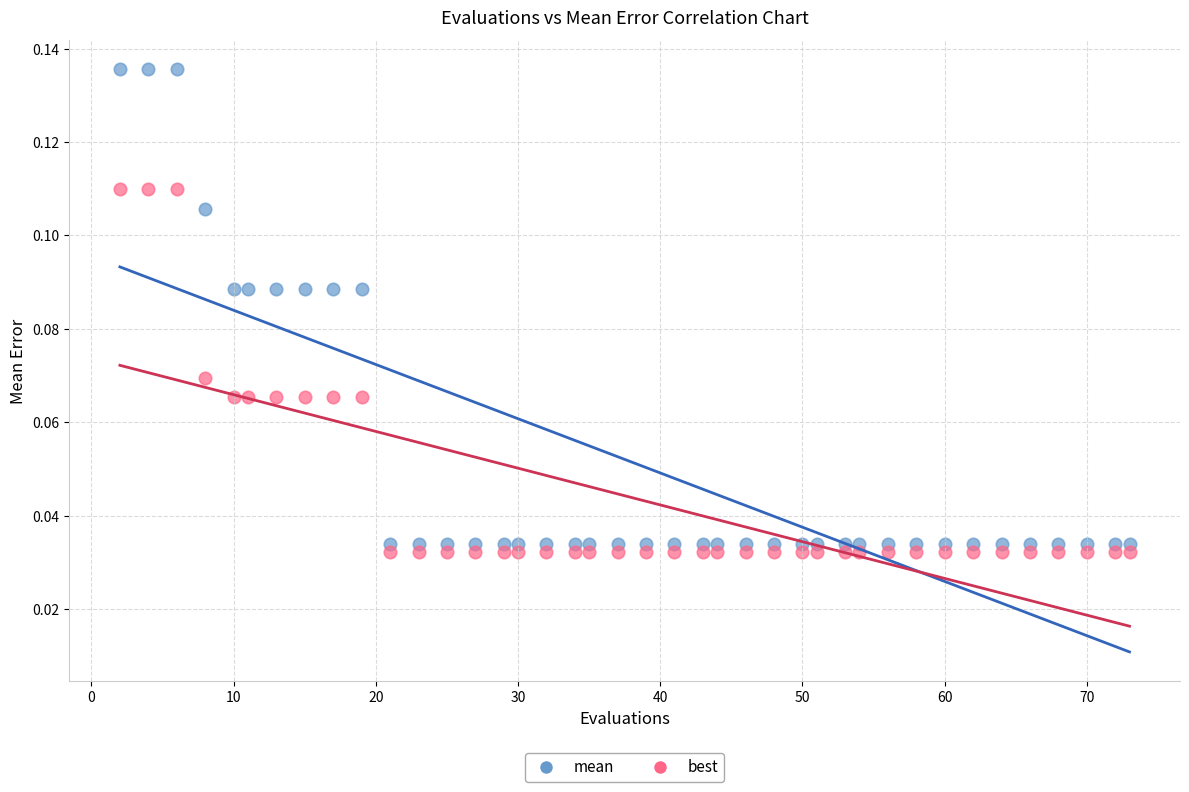

Which series has the widest spread of Y values?

mean